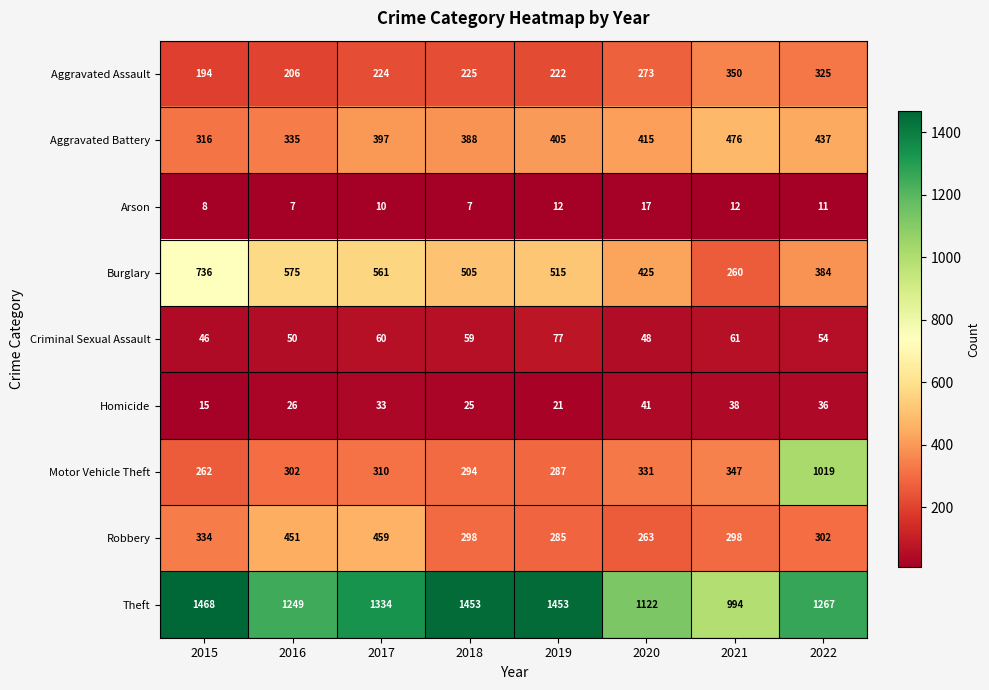

Which series has the largest range (max minus min)?

Motor Vehicle Theft